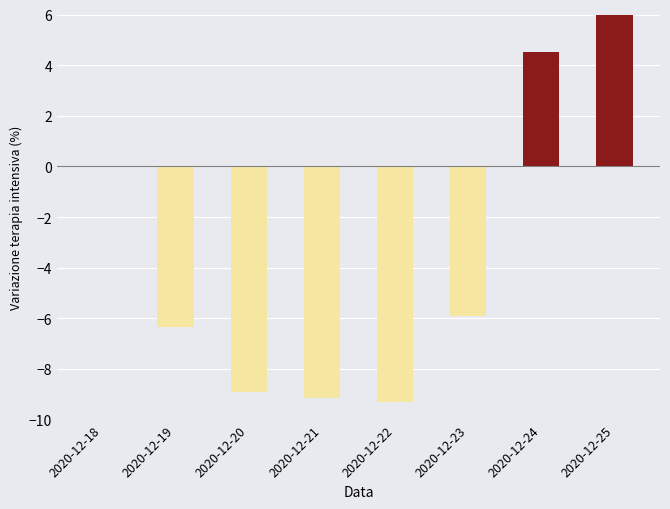

What is the sum of all values?

-23.7